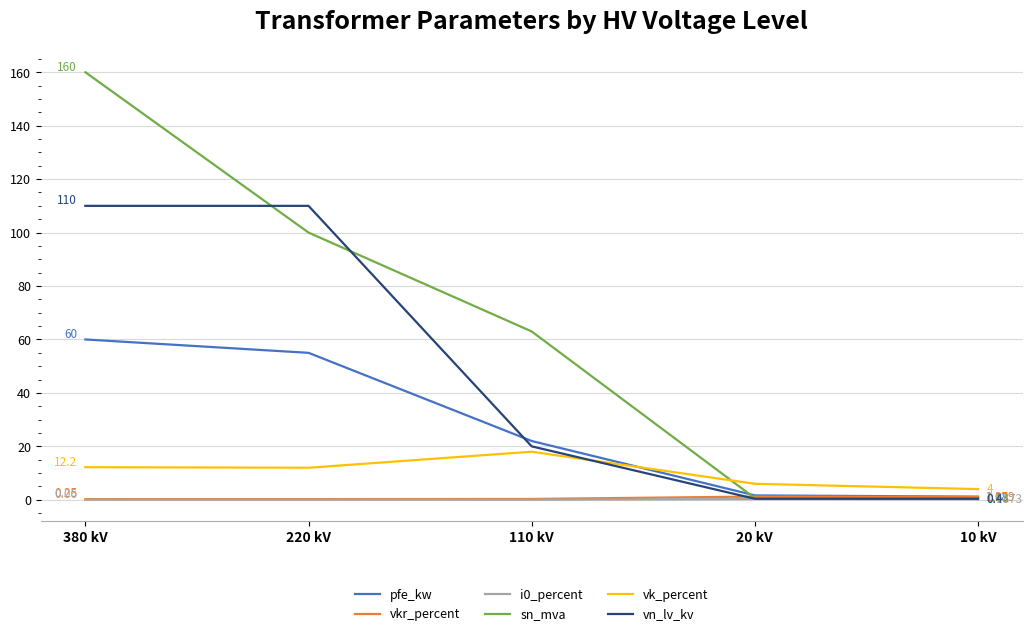

How many values in the vk_percent series are below 12?

2